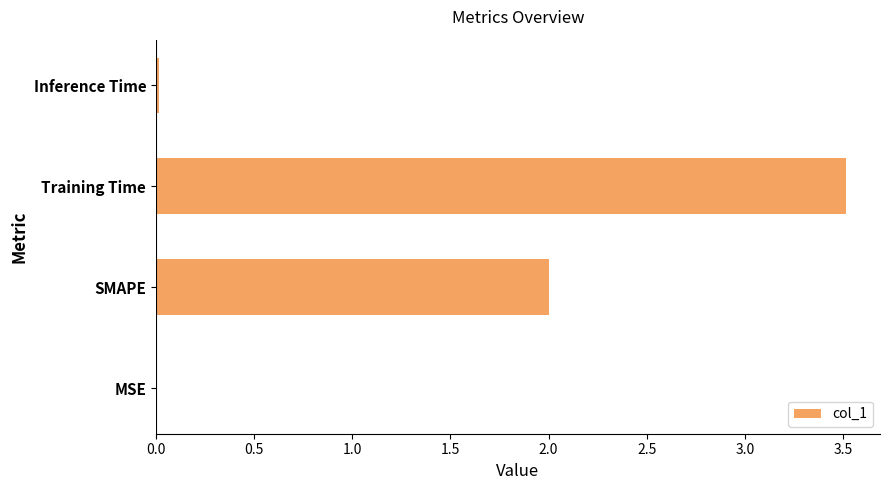

True or false: the data shows 0.0 at MSE.

True